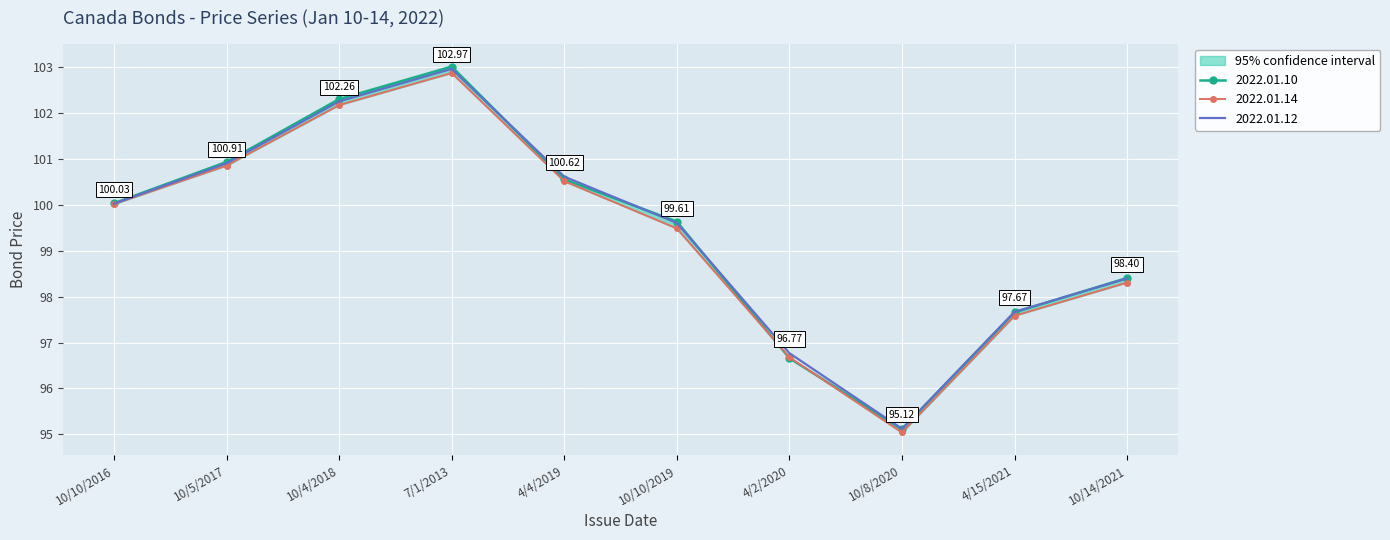

How many times do 2022.01.10 and 2022.01.12 cross each other?

2